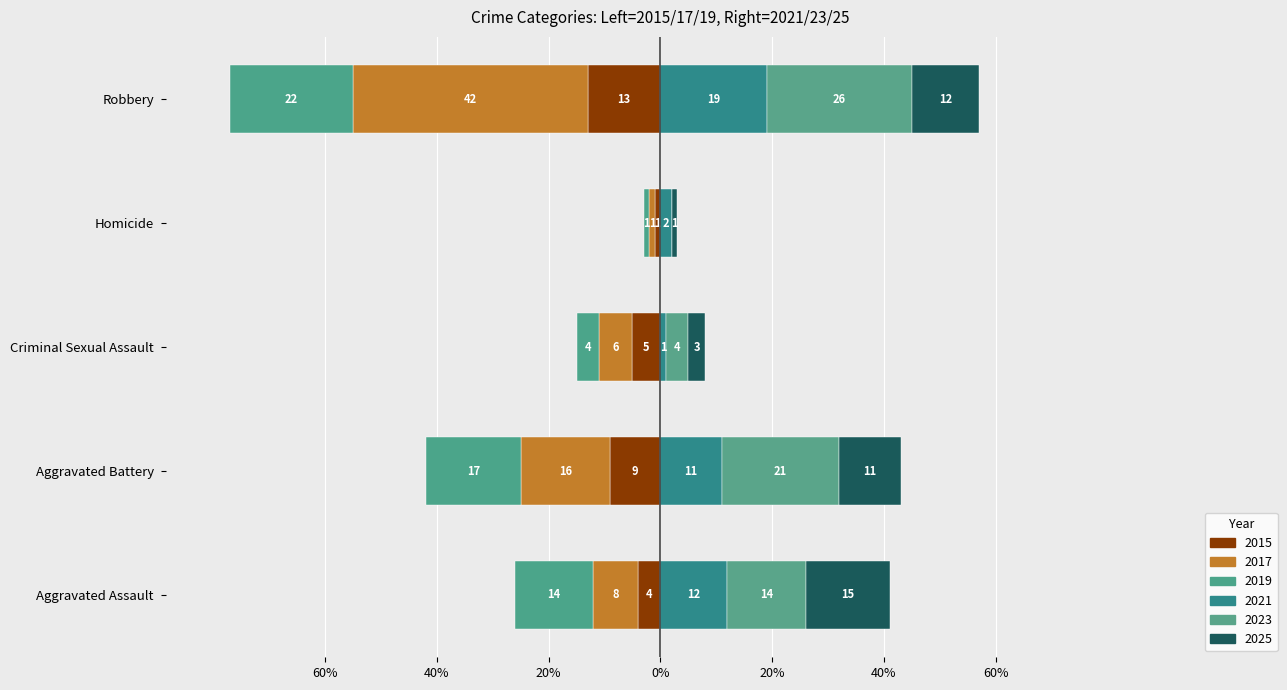

Which series has the largest range (max minus min)?

2017